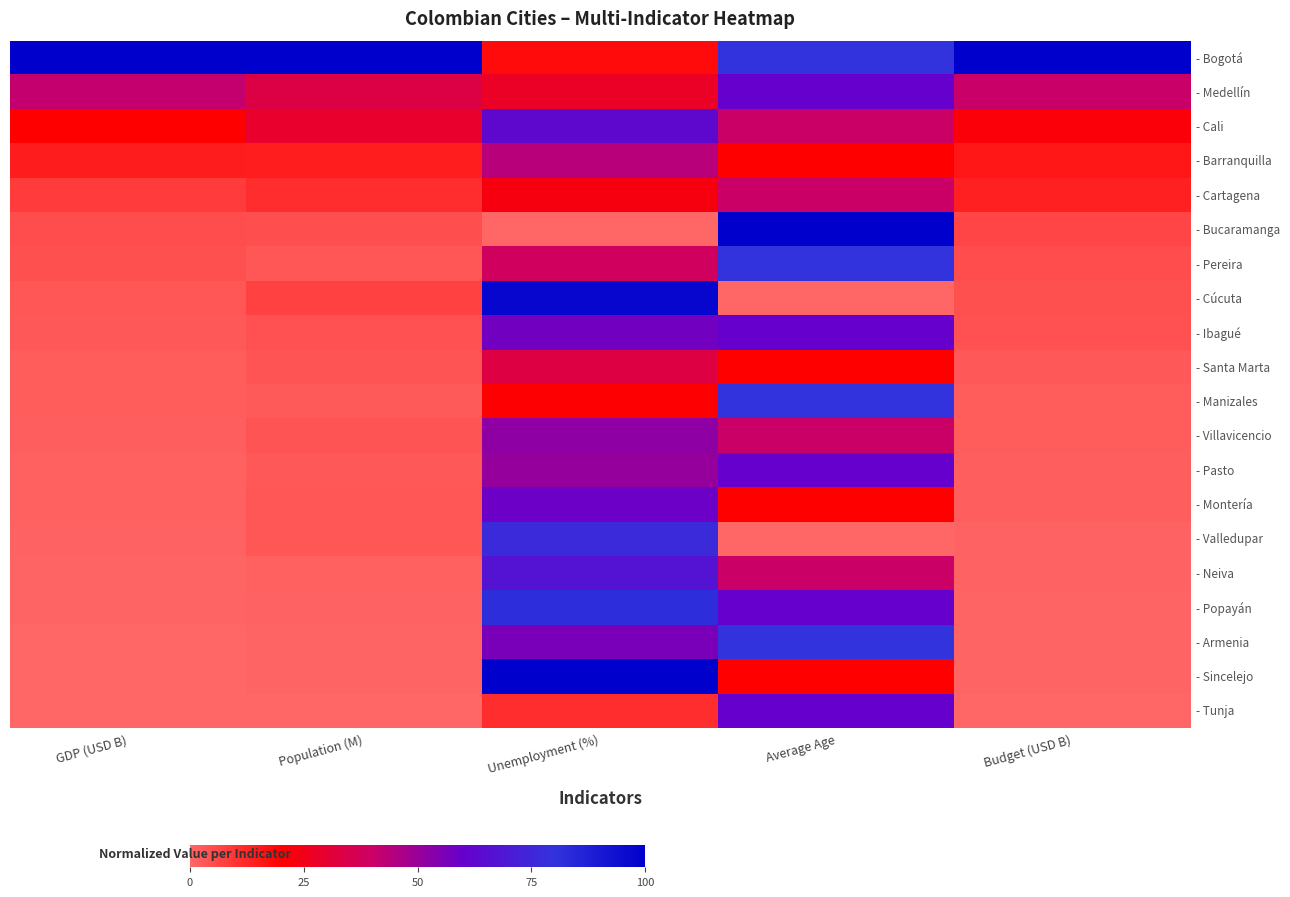

How many data points does each series have?

5